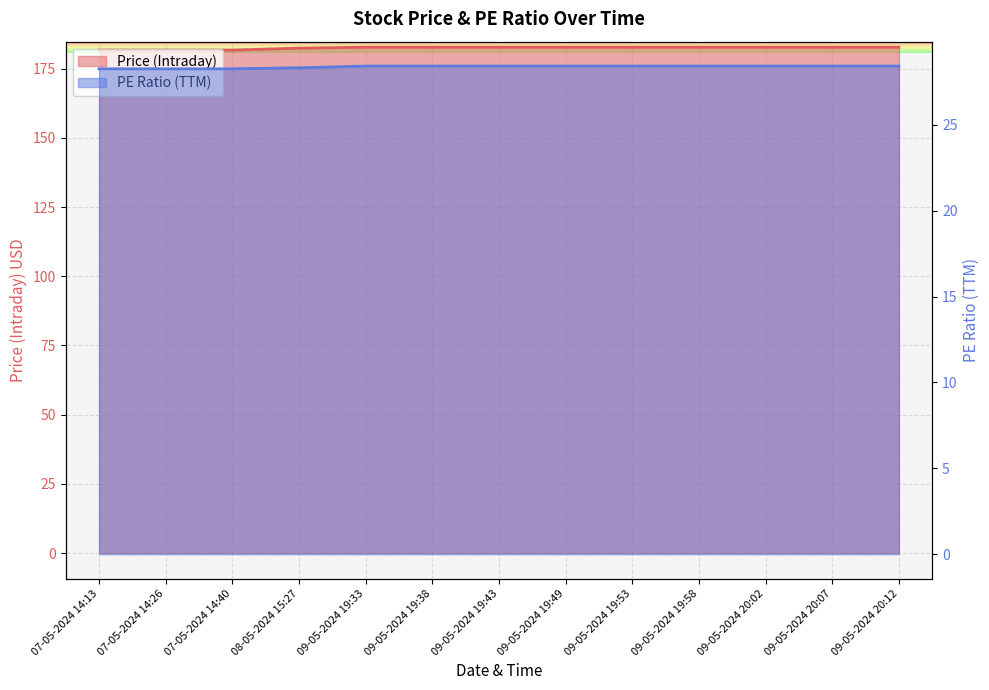

Which series has the widest spread of values?

Price (Intraday)